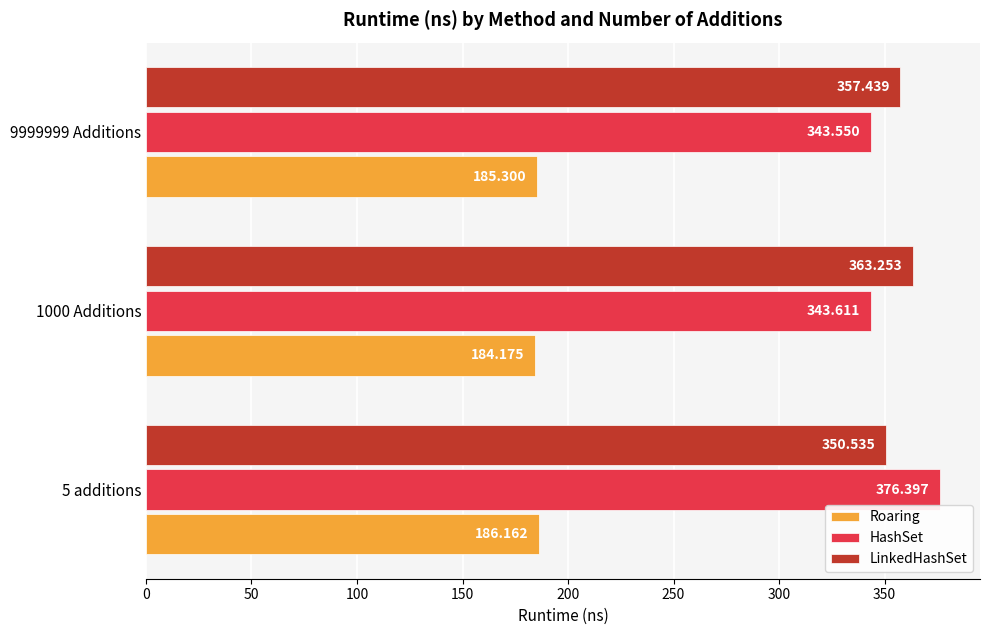

Which series has the largest total across all categories?

LinkedHashSet